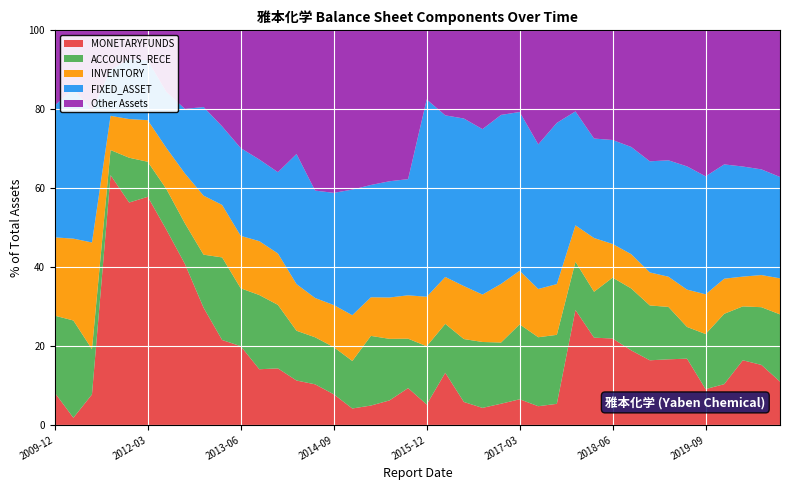

Reading right to left, extract all data points from this chart.

TOTAL_ASSETS: 3752706123.0	3702225016.5	3620444482.1	3579067760.8	3447898174.2	3353362255.9	3566308637.6	3634461471.5	3487191516.8	3558024832.3	3650596080.1	3184229174.1	2215823148.4	2152867465.7	1981268850.3	1895418233.0	1886845932.7	1870929312.0	1939478288.4	1578763551.5	1519314486.3	1488052547.6	1457567828.1	1312267207.8	1223138191.8	1294291280.0	1077450393.1	886616859.3	800078805.8	757311329.5	725305993.1	662611339.0	635451893.5	677308795.9	644706912.3	641328251.5	625209185.2	212199193.5	190976055.1	157349933.7
FIXED_ASSET: 964235261.9	991393504.4	1010177655.9	1036534568.1	1030839083.6	1047218021.5	1051798480.9	1023430257.3	947550215.6	937613751.5	920235337.5	919078778.8	905232179.2	789076364.0	796956727.8	811581475.1	791120237.8	794350483.5	794265196.4	789242676.6	447299430.9	438330598.5	414728486.7	417660195.2	347665235.7	352264200.0	355176512.9	182647022.5	165593649.0	168440870.3	144433239.2	148765425.7	103995224.2	96193458.2	97609434.8	97541470.5	72831770.7	70907970.5	72620926.9	52571643.1
MONETARYFUNDS: 412017591.7	563227066.5	593189626.8	369977240.2	313218276.3	563227066.5	593189626.8	595368727.7	658726203.0	779336737.6	807436095.2	927737557.4	118559078.2	102130570.8	128878437.5	101944591.1	81566293.0	108879321.3	256410600.8	81951881.5	141906225.0	92503444.8	71611854.5	54719028.8	95156750.0	133212623.4	121314996.3	127054891.6	112940447.2	151158748.8	156109872.1	196982727.9	259201707.1	335331518.9	372727393.3	361484802.0	395792170.7	16407638.9	3467293.9	12846546.8
ACCOUNTS_RECE: 639390883.4	541487170.1	494527776.8	637909596.9	481076606.3	269428929.2	473422211.5	505252277.6	547295989.7	548942612.0	424627076.2	389106816.9	387359851.4	376310551.5	376139712.3	293963850.6	315103207.7	298348028.0	240338796.4	232800622.3	190243325.0	232165894.4	257299074.9	158060607.3	146132060.5	154292071.5	135859712.6	142692622.1	150430805.8	111013737.8	151799506.9	88946232.4	65309756.1	69648424.3	57254284.0	72776838.4	39749668.5	24320757.9	47087683.6	30723950.1
INVENTORY: 342733592.1	301632113.2	273197595.9	318516343.1	347294700.5	317420833.5	273197595.9	304121545.0	303044977.8	303382668.6	497262842.1	294062842.1	285155669.6	263313496.1	269294271.7	281674757.3	226632849.8	251255471.6	230565199.9	198107857.9	166960330.7	155943229.0	142710030.1	152194611.7	130480135.4	128884293.5	127416537.7	115540177.2	109243402.0	100727391.2	96465968.5	99131618.1	80390235.1	70506216.6	67932003.0	62918343.1	54205074.1	57396055.9	39611864.9	31216287.8
TOTAL_LIABILITIES: 1629211820.5	1559417141.8	1505437094.0	1501480672.5	1416561112.0	1315709932.9	1440552958.0	1556178255.8	1385723691.1	1511553700.0	1445446627.3	1231764340.1	1132916117.7	1080298461.8	912247733.8	843646222.9	830830807.7	824026262.0	887349919.3	822759697.5	776661619.5	756576343.9	732412481.4	603715071.3	529410210.7	606688588.6	396482127.4	250975341.6	176449031.0	138780003.5	90557525.9	41884251.6	33688356.6	80409343.8	33477304.4	42761250.4	46326115.3	80106994.1	80163528.6	86204414.7